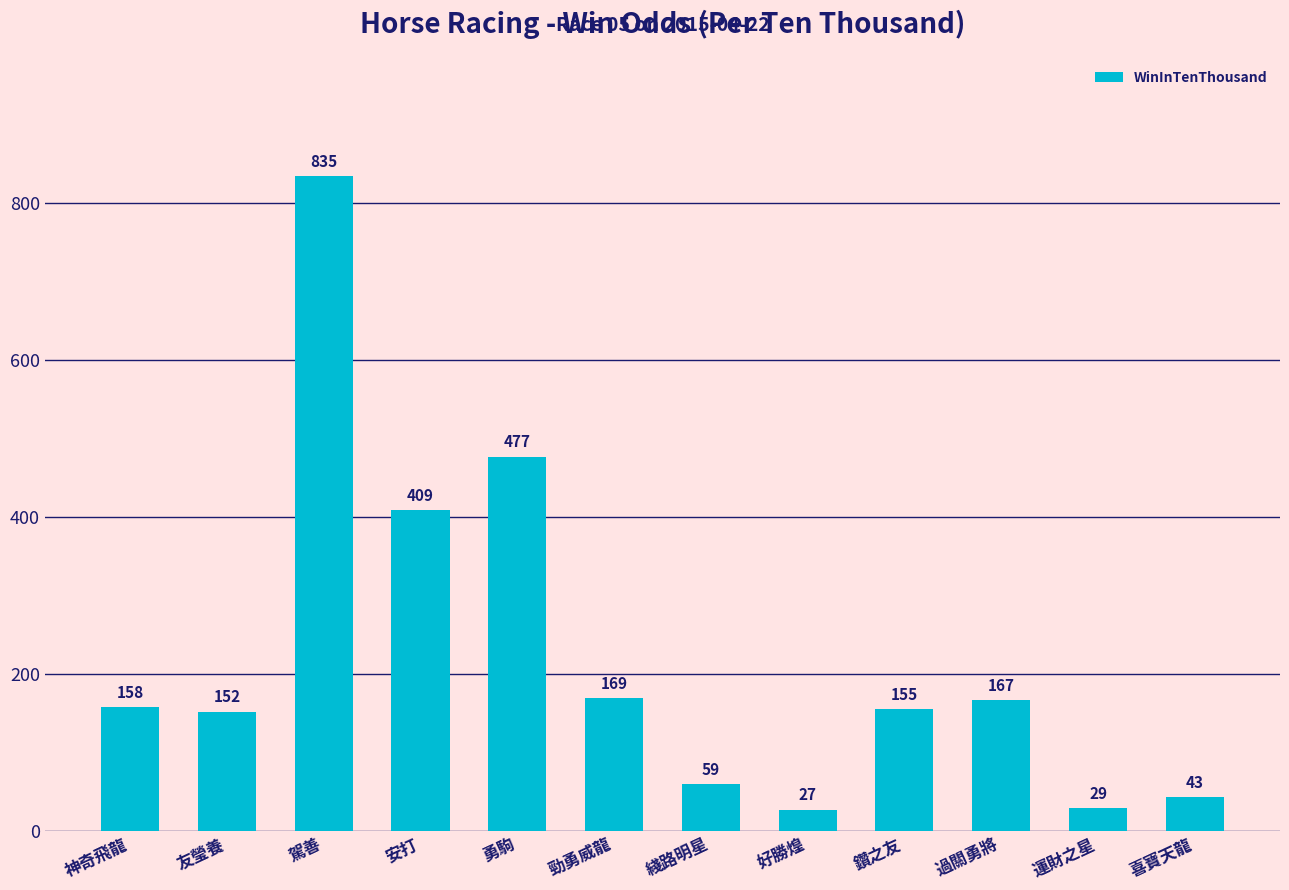

True or false: the data shows 29 at 運財之星.

True